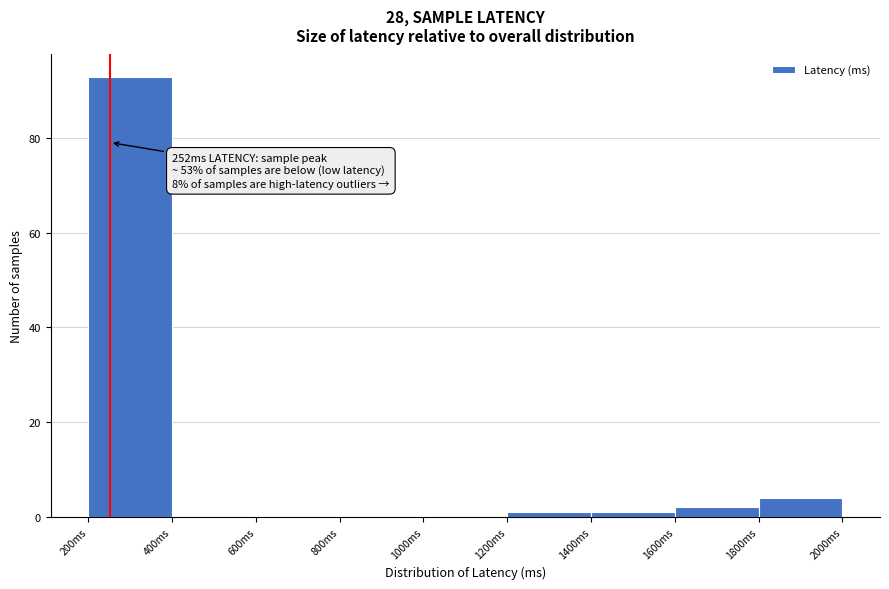

Which range on the x-axis has the tallest bar?

200 to 400